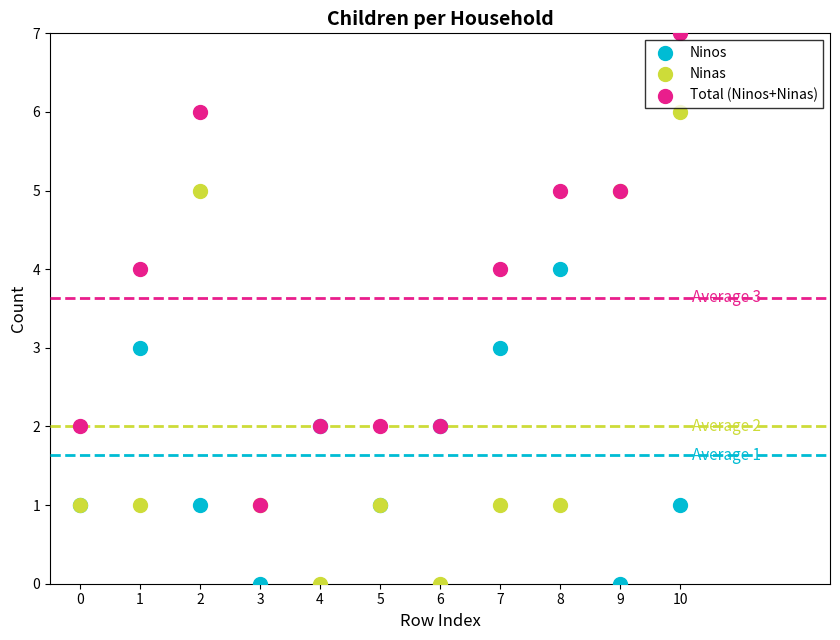

What are all the series names shown in the legend?

Ninos, Ninas, Total (Ninos+Ninas)